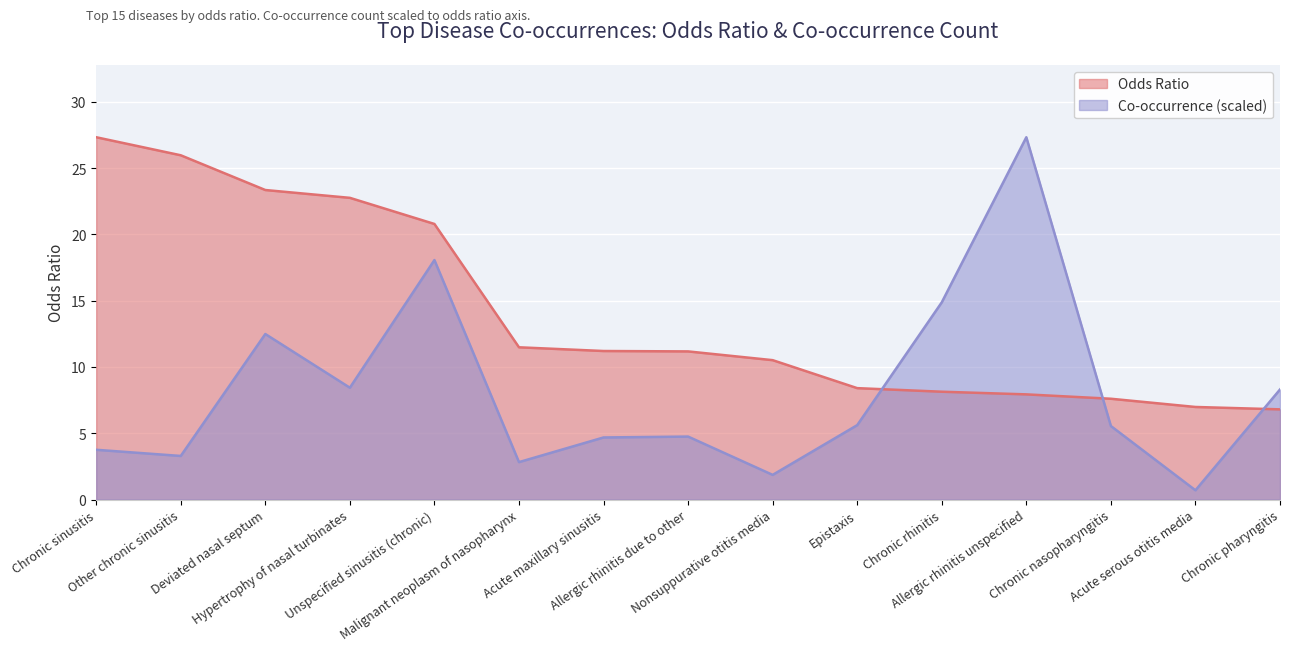

Is it true that odds_ratio equals 11.2 at Acute maxillary sinusitis?

True